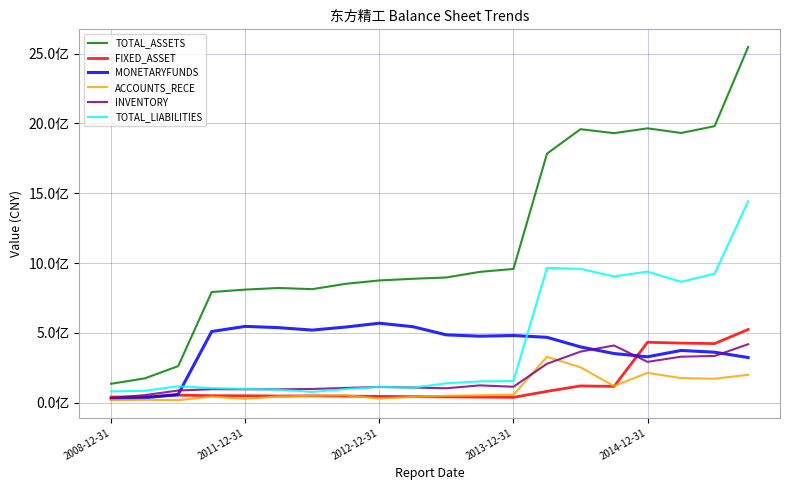

What is the value of the MONETARYFUNDS point at the 2nd from the left?

35607528.4